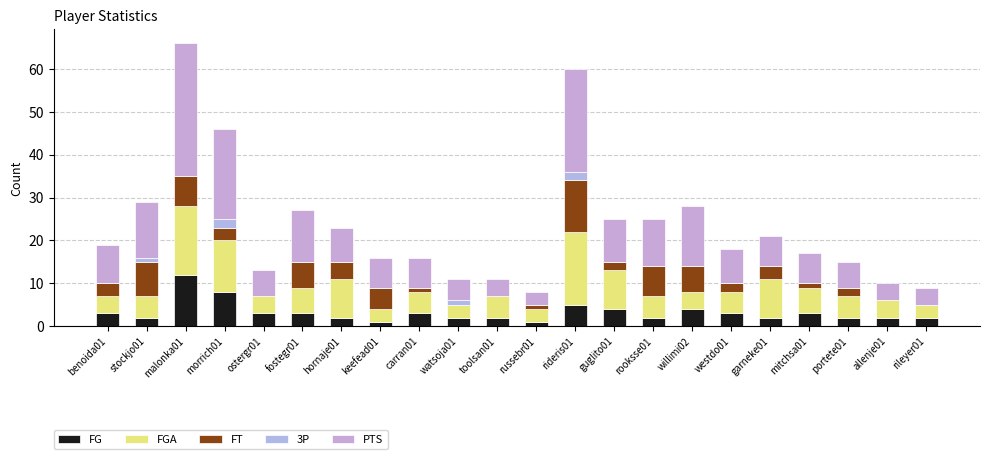

At which label is PTS closest to 17?

willimi02